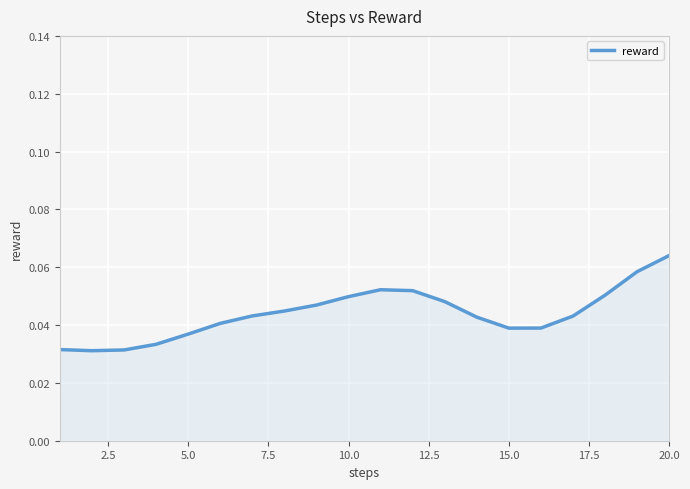

True or false: there are more than 0 points higher than both neighbors.

True